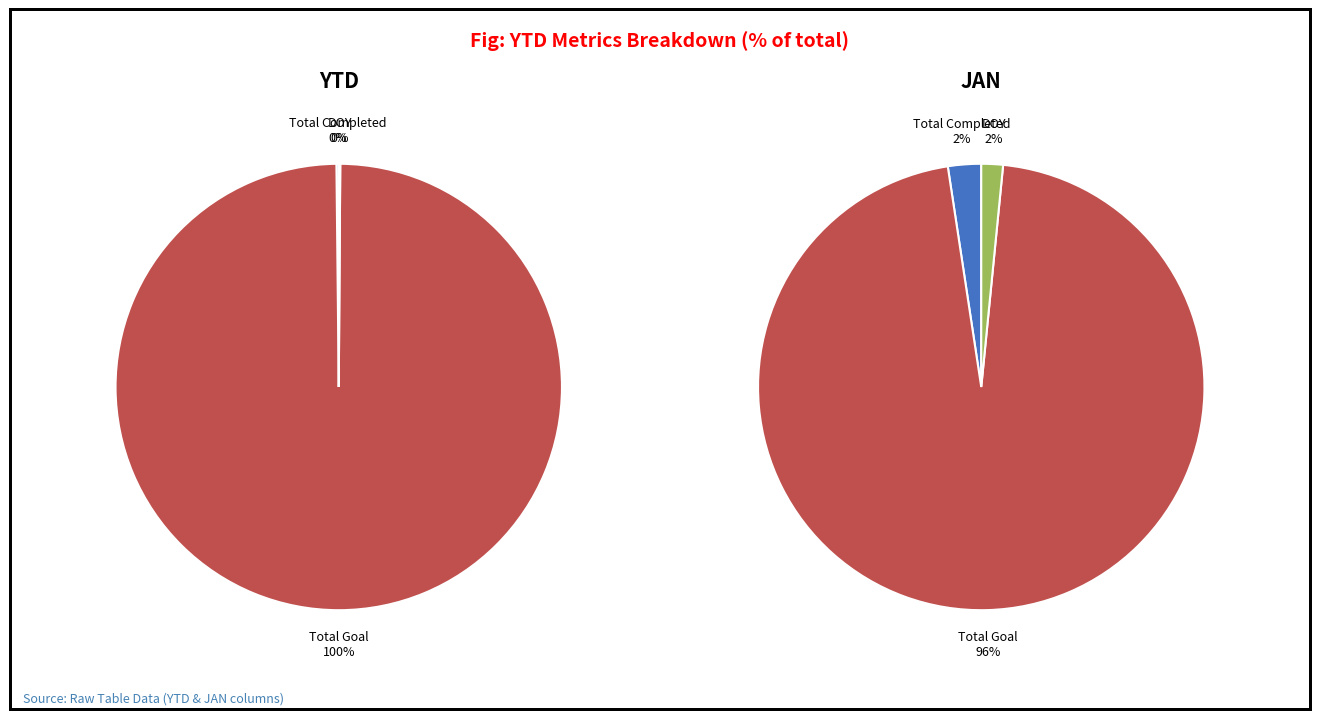

What is the largest slice in the pie chart?

Total Goal